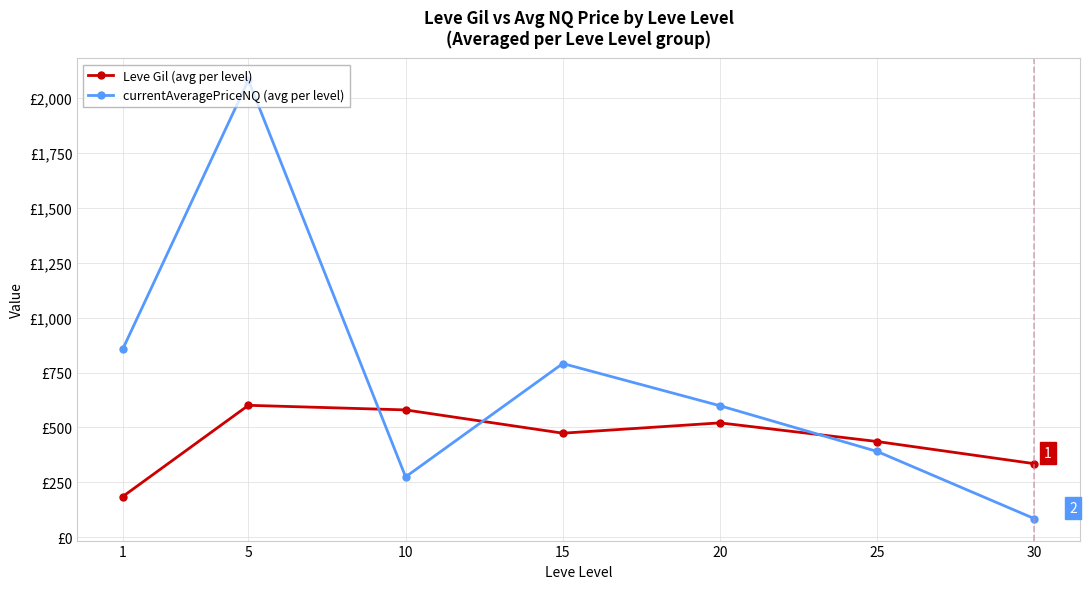

True or false: currentAveragePriceNQ (avg per level) has a value of 599.0 at 20.

True